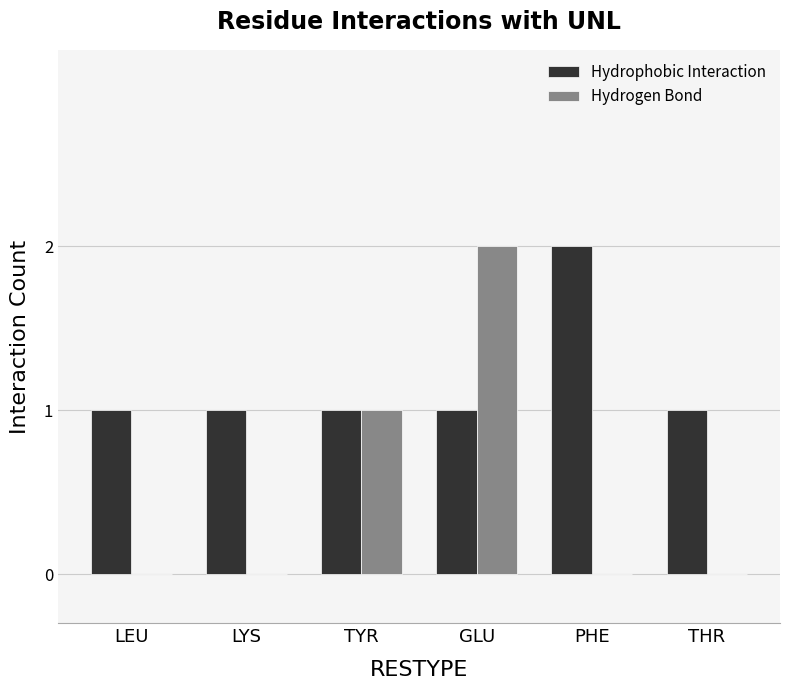

The Hydrogen Bond series shows 0 at LYS. True or false?

True